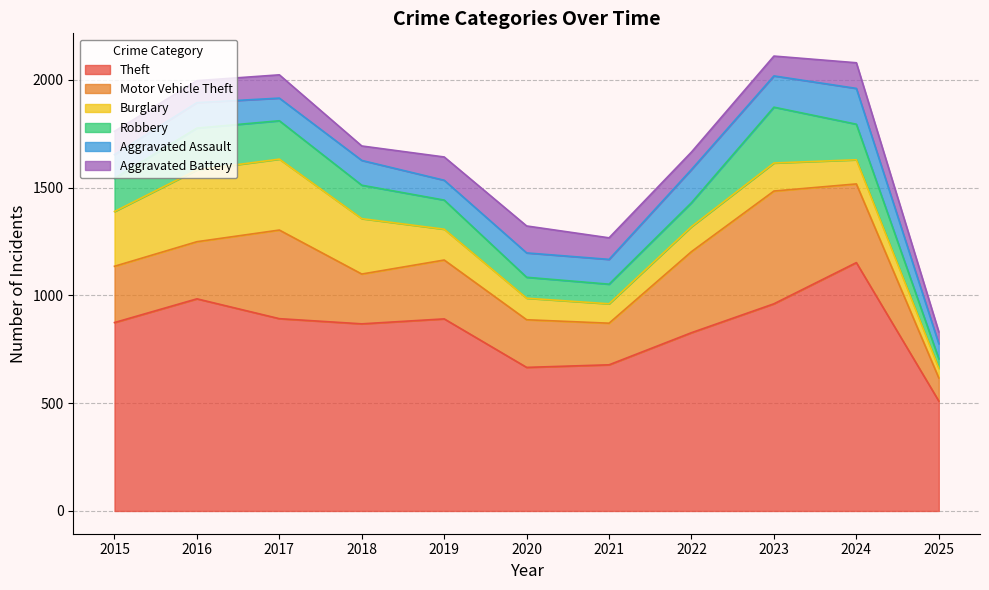

Reading left to right, list all the values displayed in this chart.

Theft: 2015=874	2016=984	2017=892	2018=868	2019=891	2020=666	2021=678	2022=827	2023=961	2024=1152	2025=510
Motor Vehicle Theft: 2015=261	2016=265	2017=411	2018=231	2019=273	2020=221	2021=193	2022=376	2023=523	2024=365	2025=107
Burglary: 2015=254	2016=333	2017=329	2018=257	2019=143	2020=100	2021=90	2022=116	2023=130	2024=112	2025=45
Robbery: 2015=154	2016=194	2017=178	2018=155	2019=135	2020=97	2021=91	2022=111	2023=259	2024=165	2025=44
Aggravated Assault: 2015=110	2016=118	2017=105	2018=115	2019=92	2020=113	2021=115	2022=154	2023=145	2024=166	2025=70
Aggravated Battery: 2015=108	2016=102	2017=108	2018=67	2019=108	2020=125	2021=100	2022=81	2023=92	2024=119	2025=55